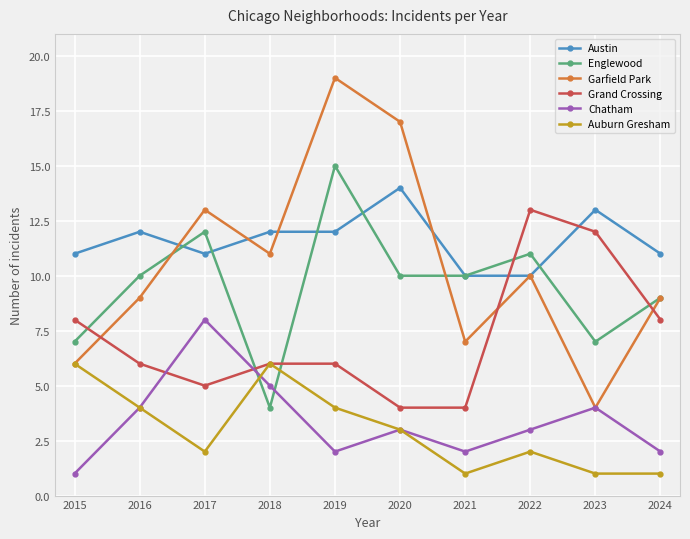

How many Austin values are between 11 and 12?

6